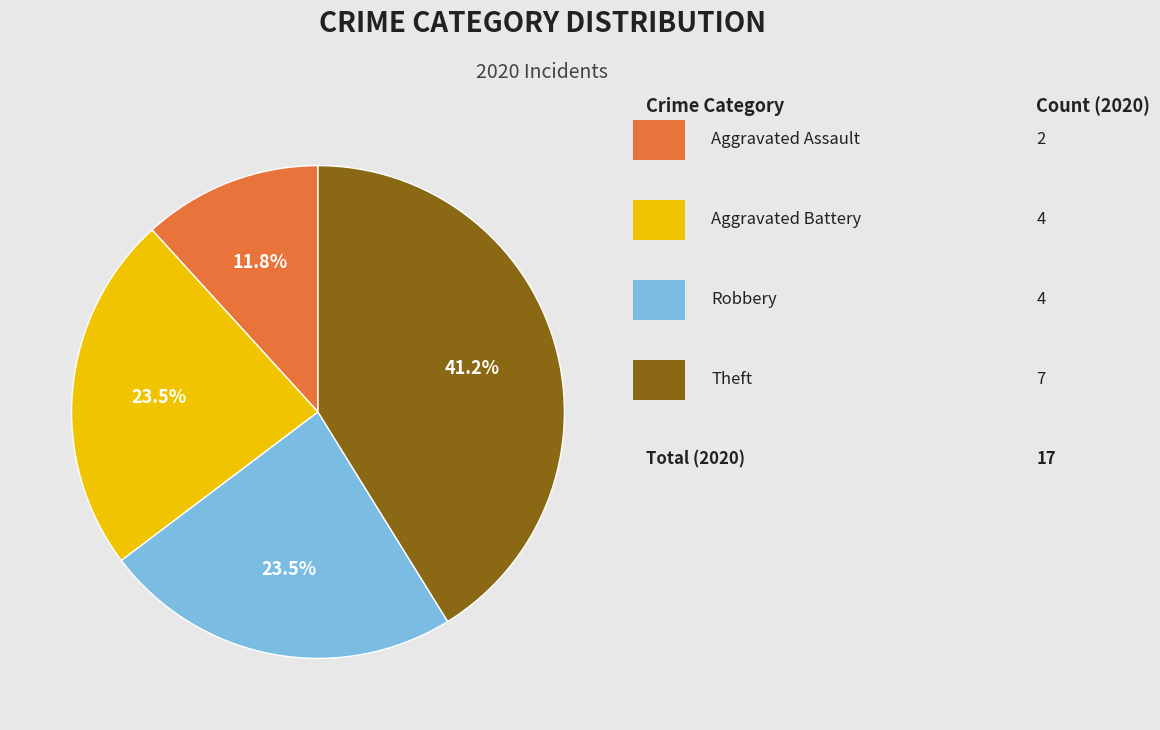

Is there a majority slice in this chart?

No